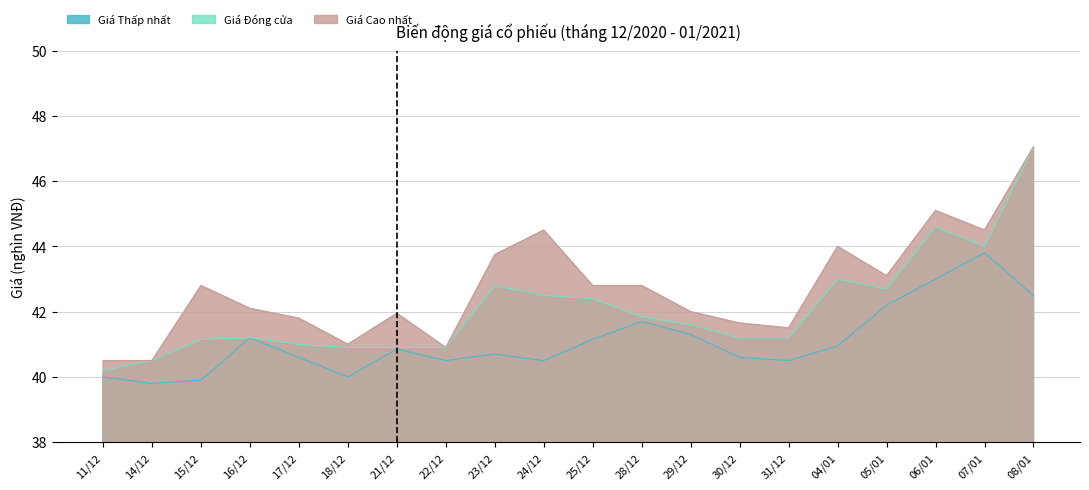

List the labels in order of Giá Thấp nhất value, smallest first.

14/12, 15/12, 11/12, 18/12, 22/12, 24/12, 31/12, 17/12, 30/12, 23/12, 21/12, 04/01, 25/12, 16/12, 29/12, 28/12, 05/01, 08/01, 06/01, 07/01